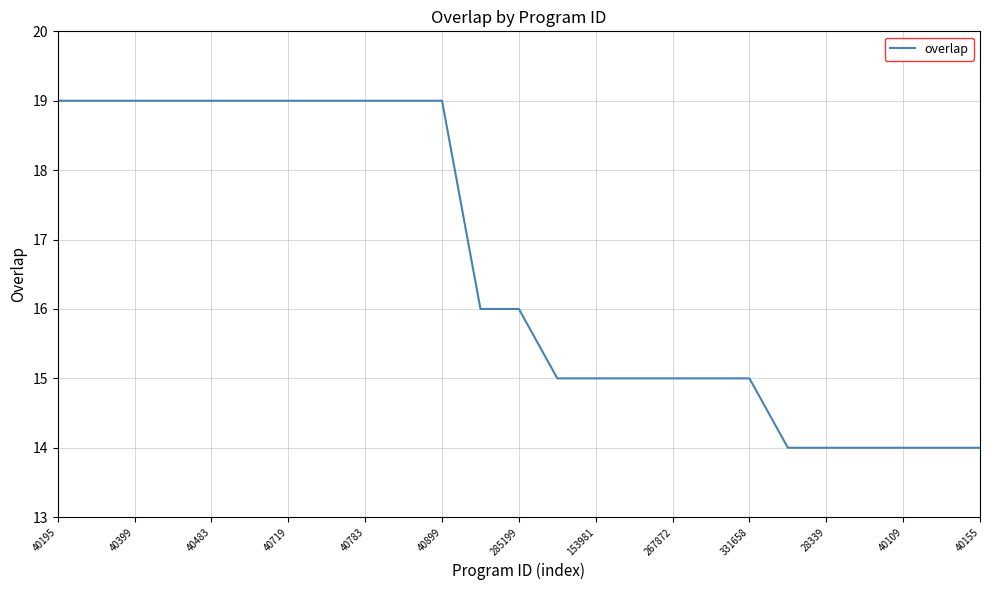

How many lines are shown in the chart?

1